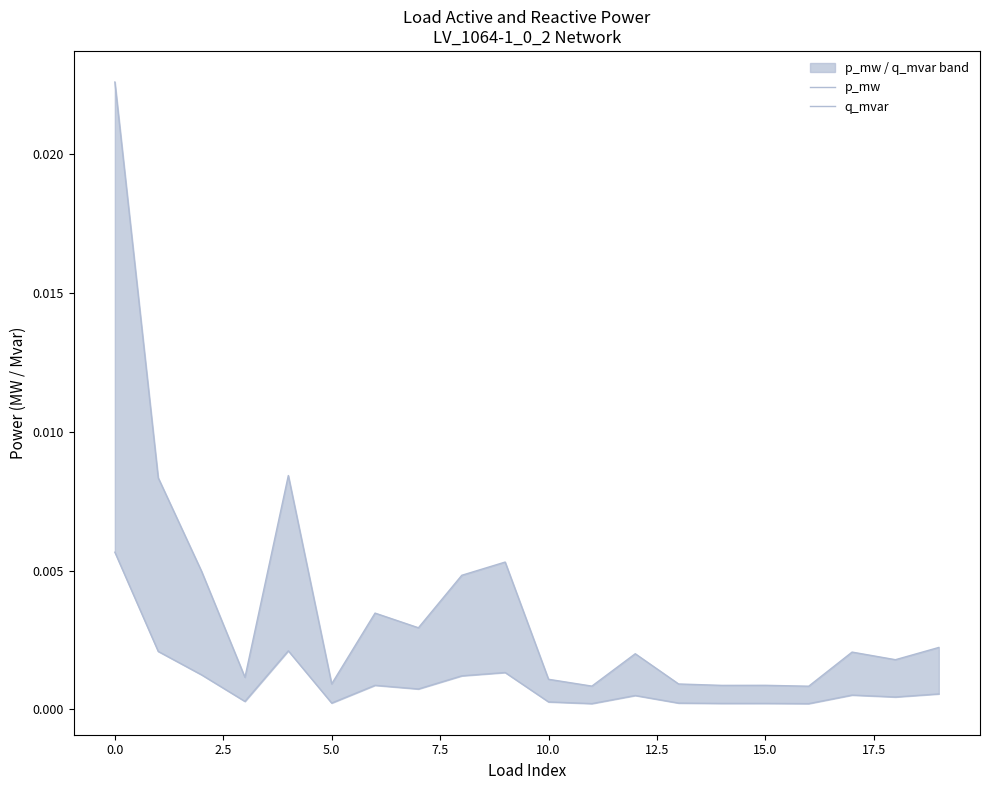

Does the chart display data point markers on the line(s)?

No